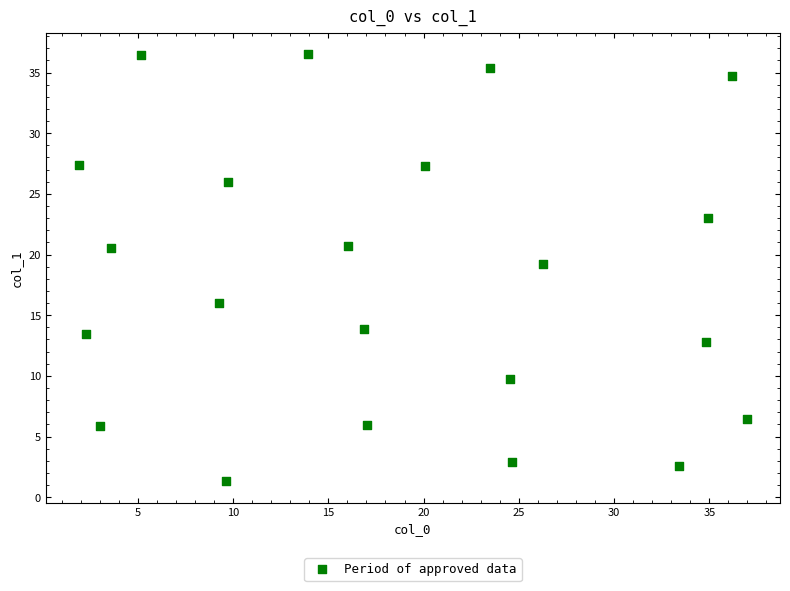

What is the range of Y values (max minus min)?

35.2